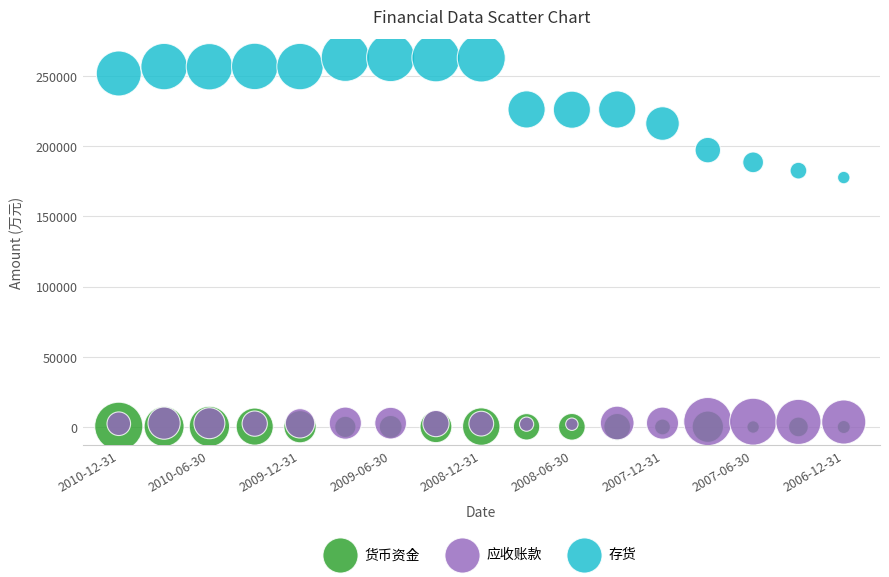

Across all series, what Y value is closest to 131662?

177646